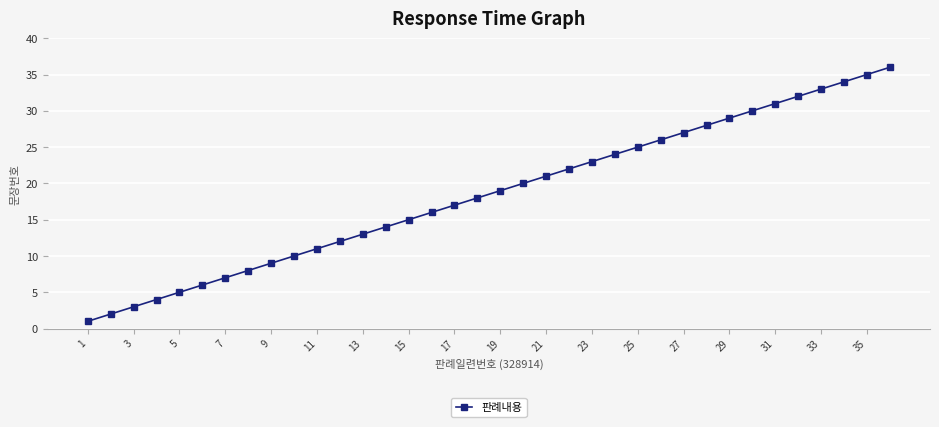

True or false: there are more than 2 points higher than both neighbors.

False